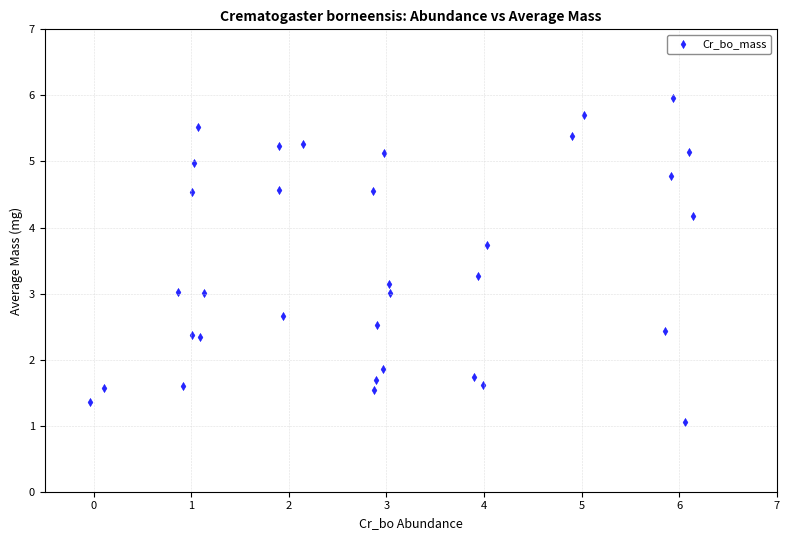

What is the range of Y values (max minus min)?

4.9